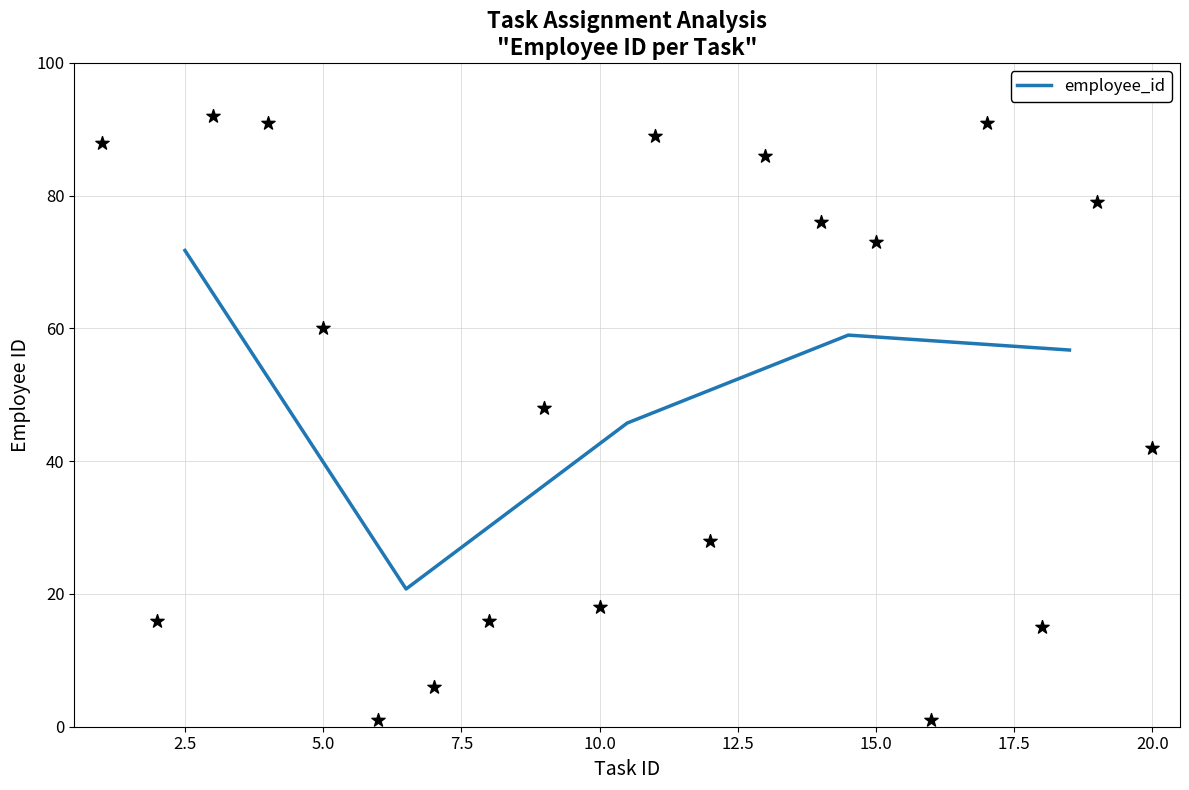

What is the highest value of the employee_id series?

71.8